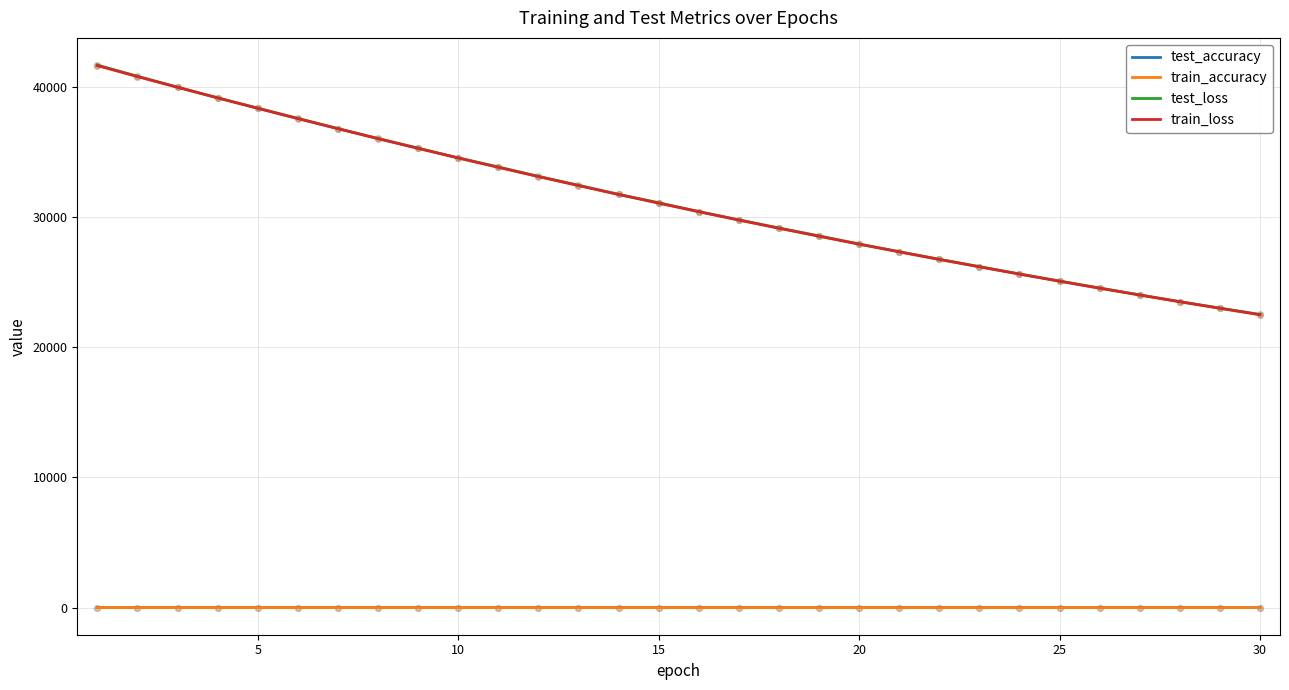

What is the maximum value shown in the chart?

41701.7